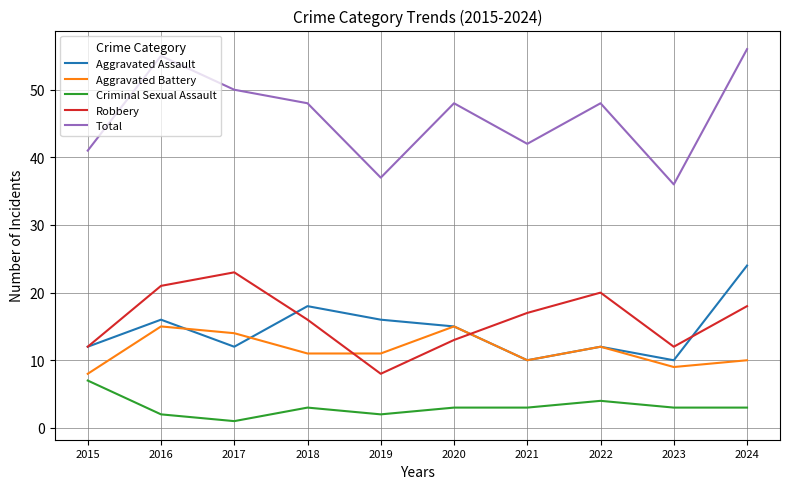

Reading left to right, extract all data points from this chart.

Aggravated Assault: 2015=12	2016=16	2017=12	2018=18	2019=16	2020=15	2021=10	2022=12	2023=10	2024=24
Aggravated Battery: 2015=8	2016=15	2017=14	2018=11	2019=11	2020=15	2021=10	2022=12	2023=9	2024=10
Criminal Sexual Assault: 2015=7	2016=2	2017=1	2018=3	2019=2	2020=3	2021=3	2022=4	2023=3	2024=3
Robbery: 2015=12	2016=21	2017=23	2018=16	2019=8	2020=13	2021=17	2022=20	2023=12	2024=18
Total: 2015=41	2016=55	2017=50	2018=48	2019=37	2020=48	2021=42	2022=48	2023=36	2024=56